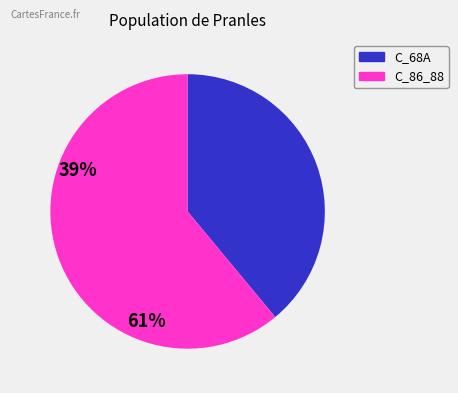

How many segments does this pie chart have?

2